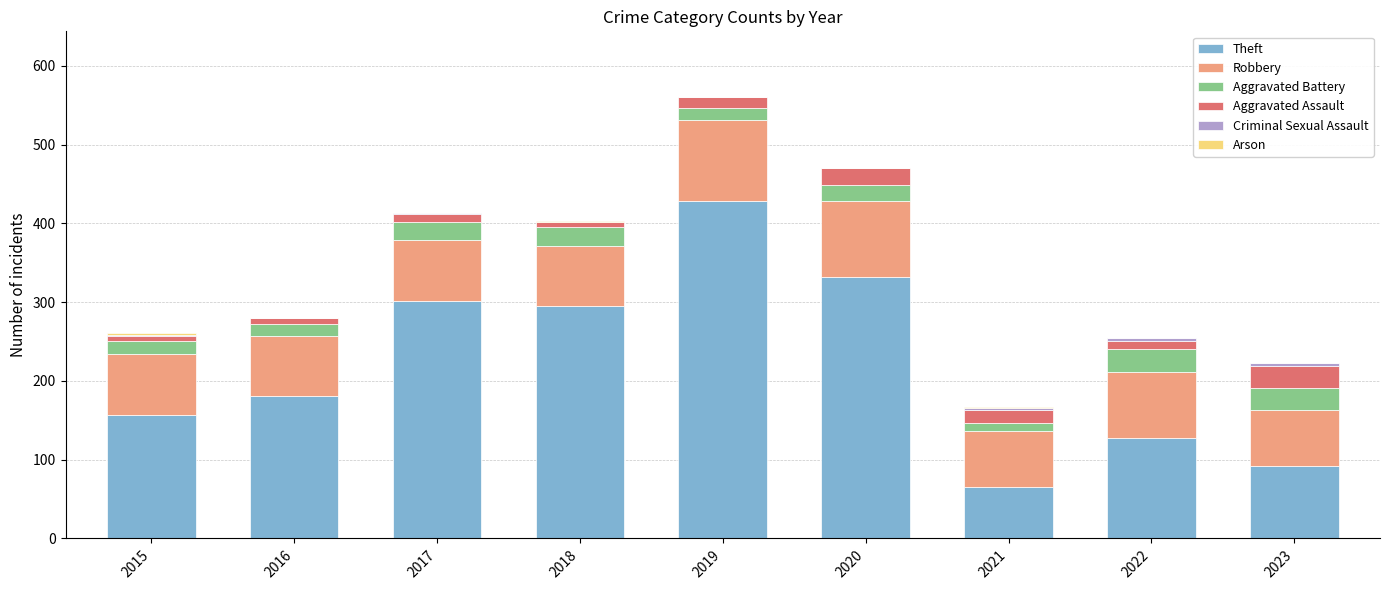

At which category is the sum across all series the highest?

2019